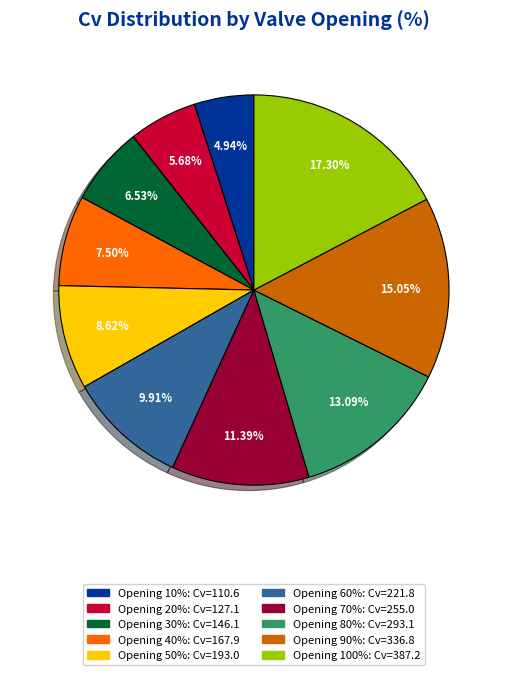

Is there a majority slice in this chart?

No